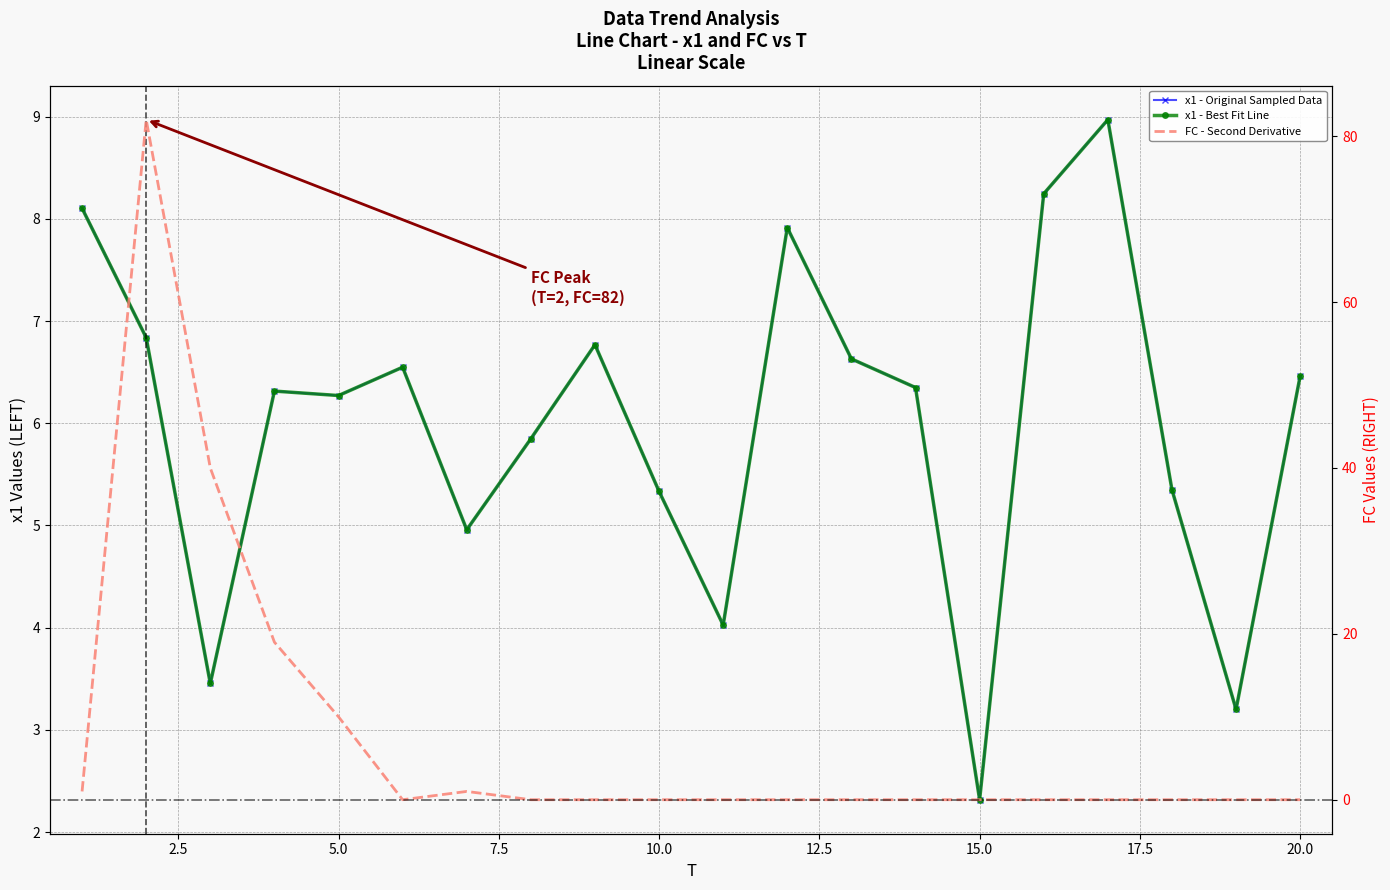

Where is x1 - Original Sampled Data nearest to the value 5?

15.0